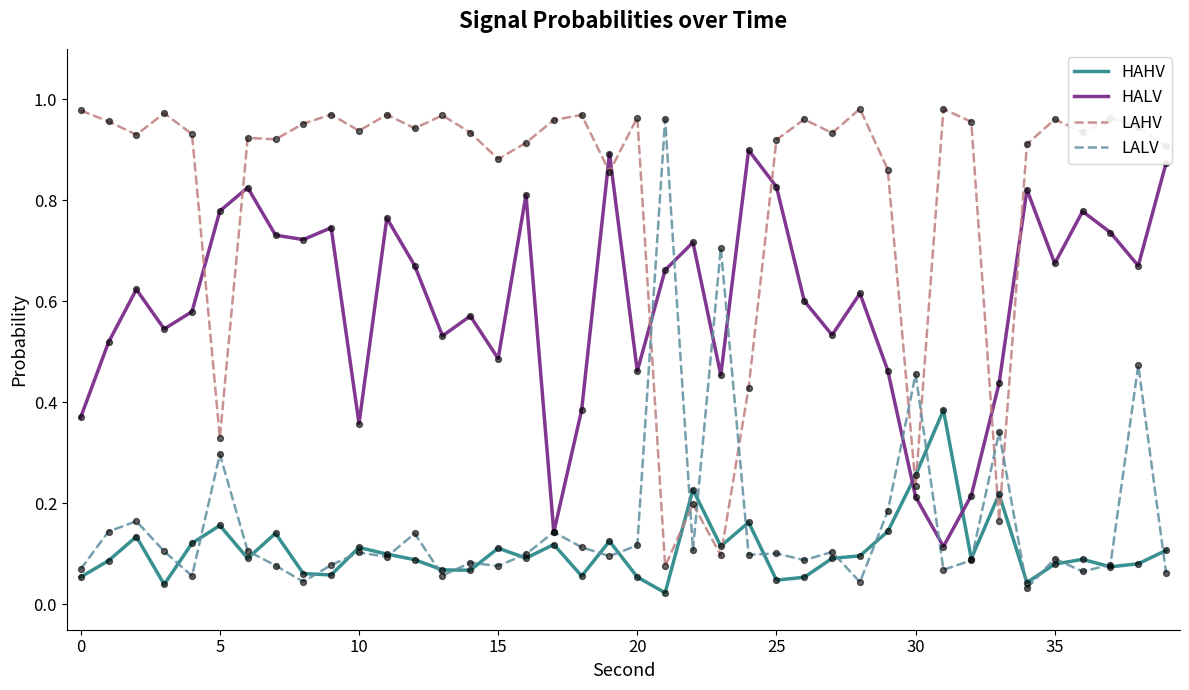

What are all the series names shown in the legend?

HAHV, HALV, LAHV, LALV